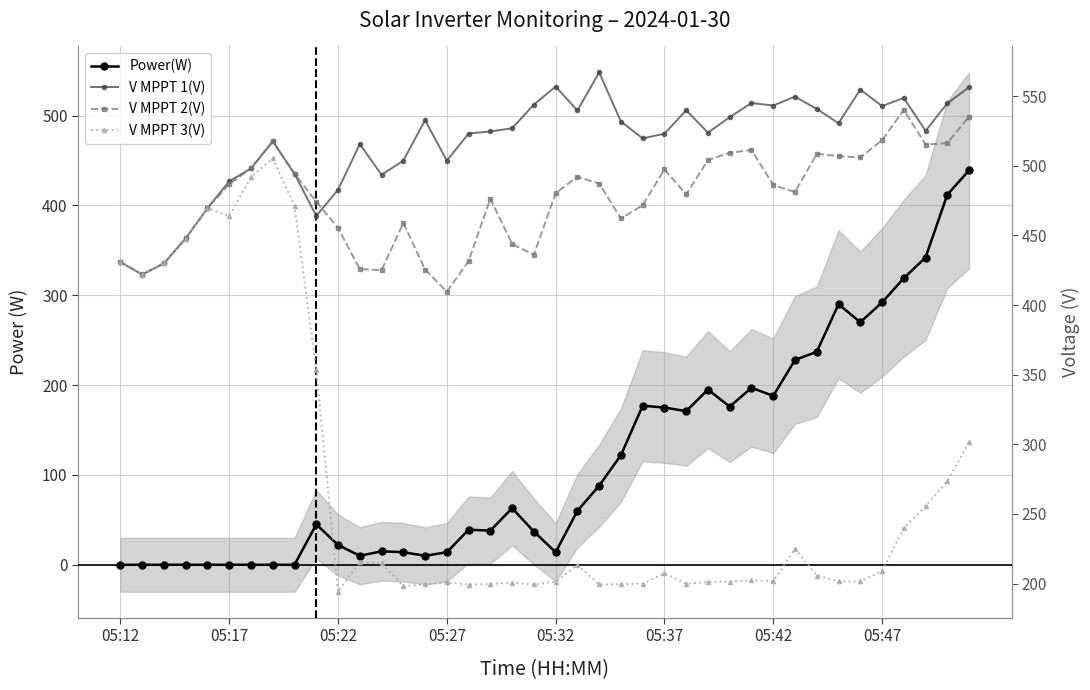

What is the value of the V MPPT 2(V) point at the 24th from the left?

462.2